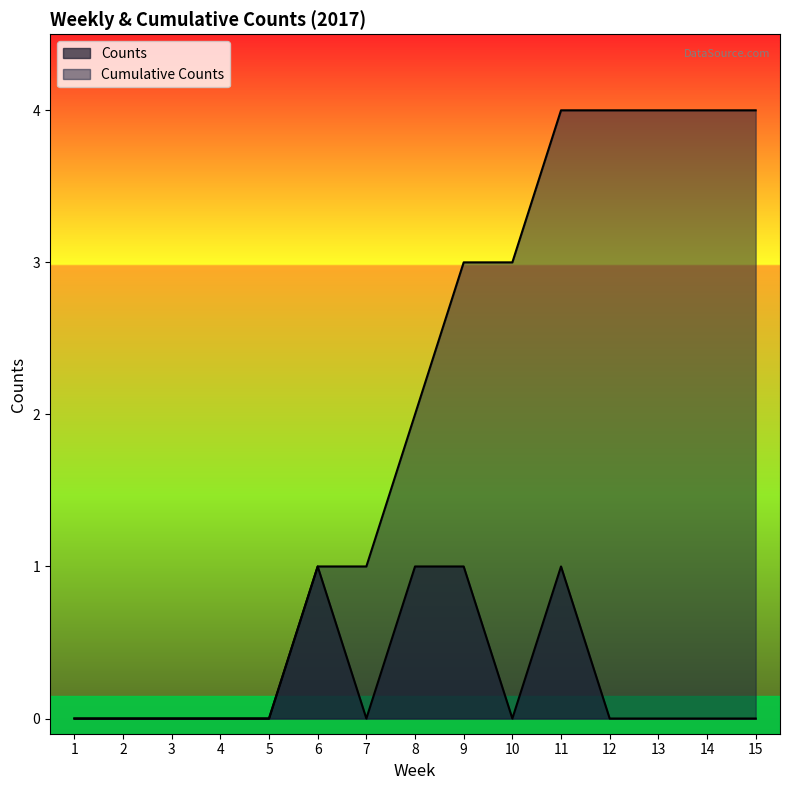

What is the difference between the highest and lowest values at 11?

3